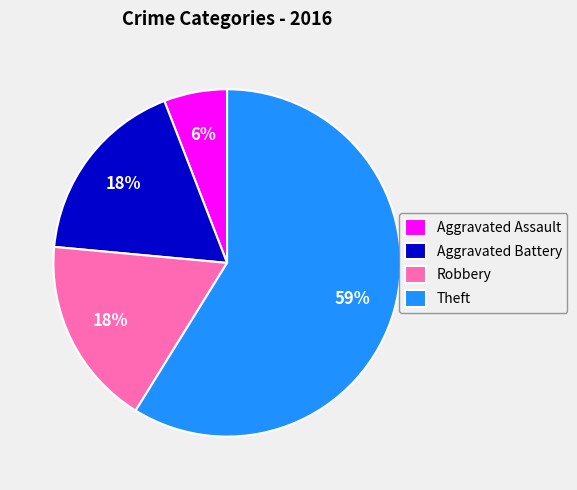

True or false: Aggravated Assault accounts for 15% of the total.

False